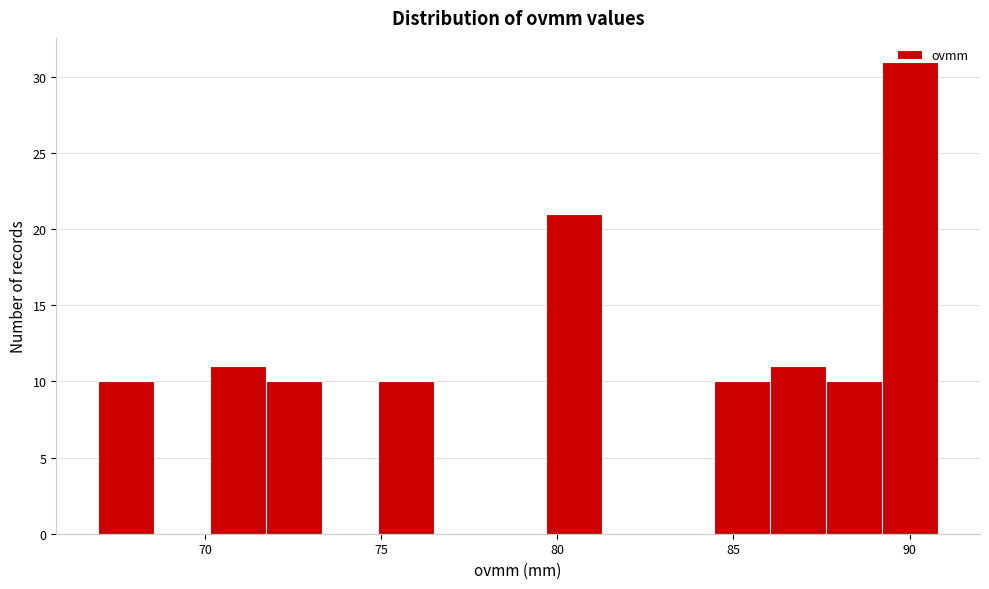

Read against the x-axis, roughly where is the centre of the tallest bar?

90.0